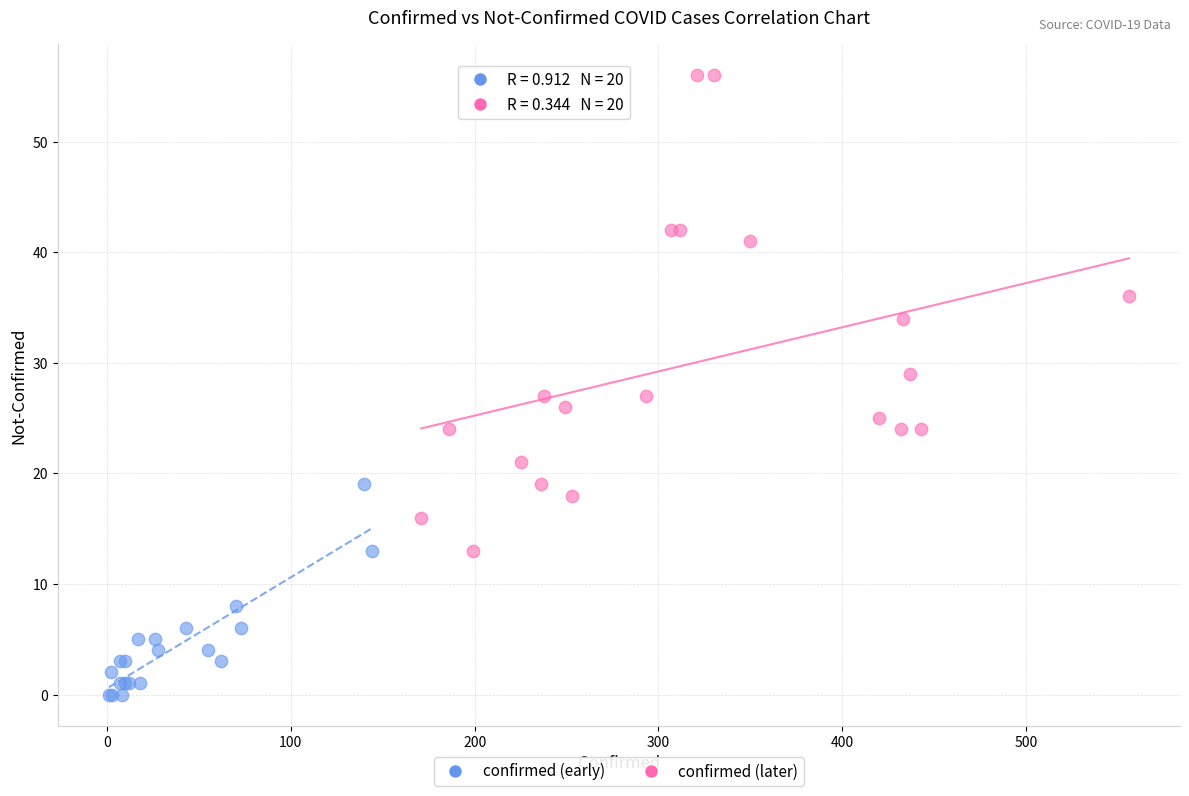

Which series reaches the maximum Y coordinate?

confirmed (later)